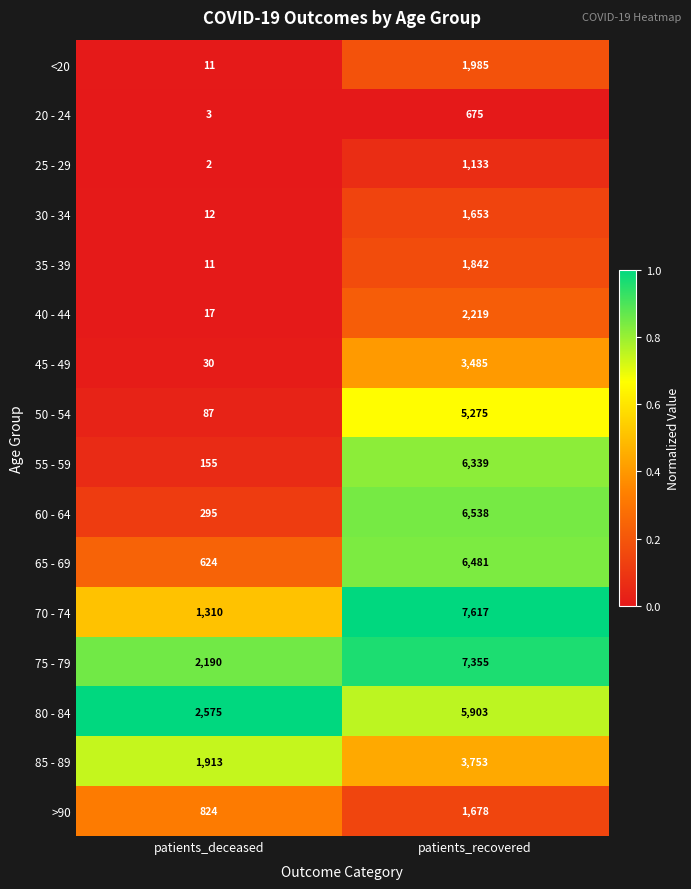

What is the spread (max minus min) of values at patients_recovered?

6942